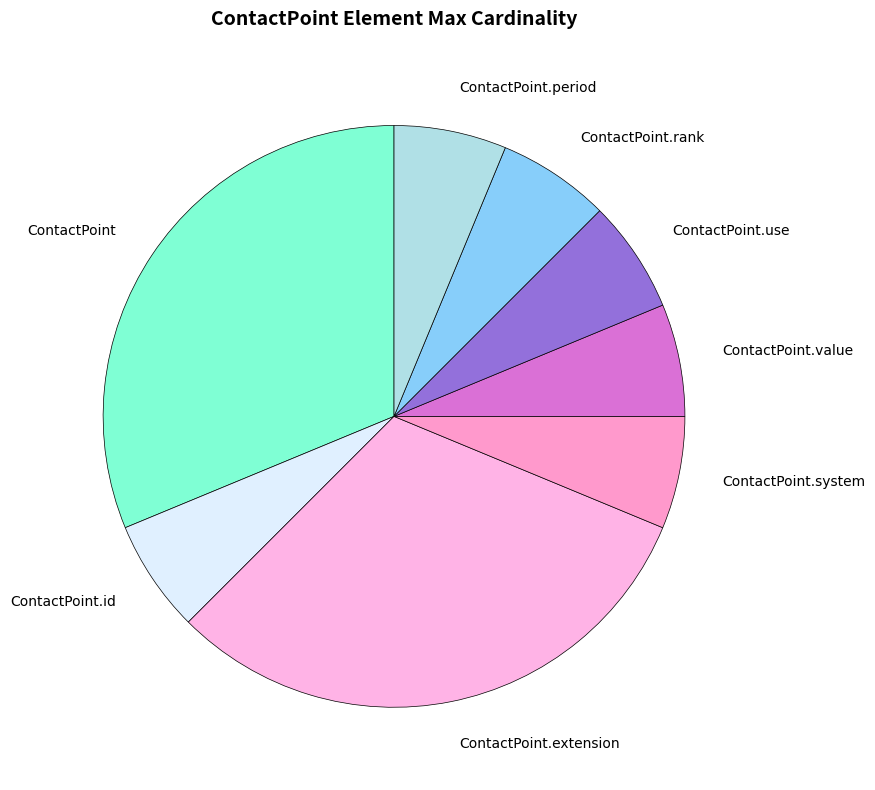

Is the sum of ContactPoint.value and ContactPoint.system greater than half?

No